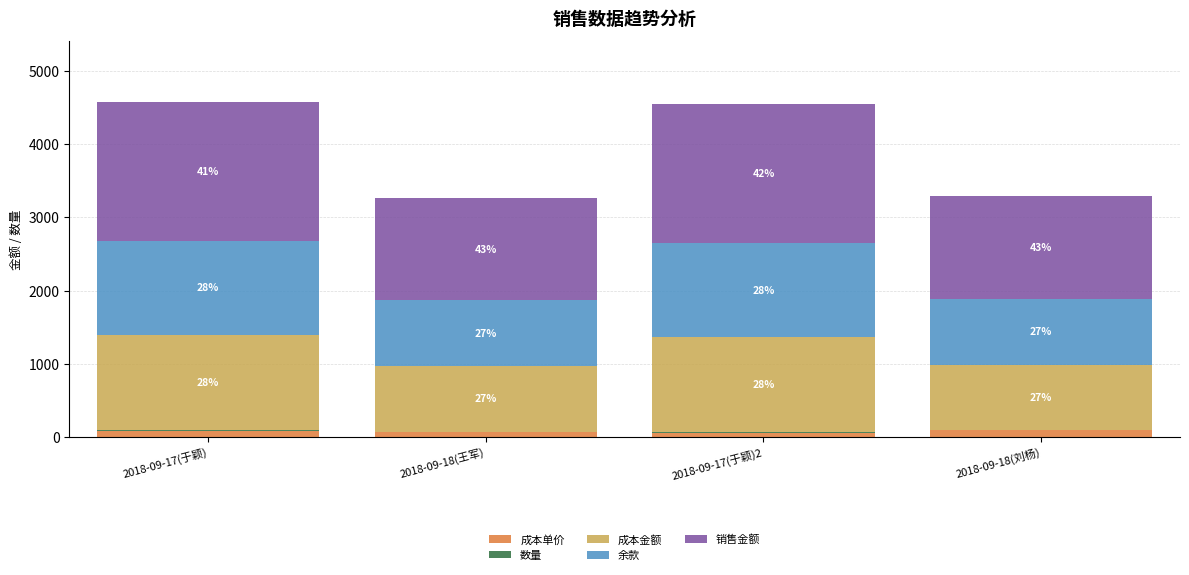

Are the bars horizontal?

No